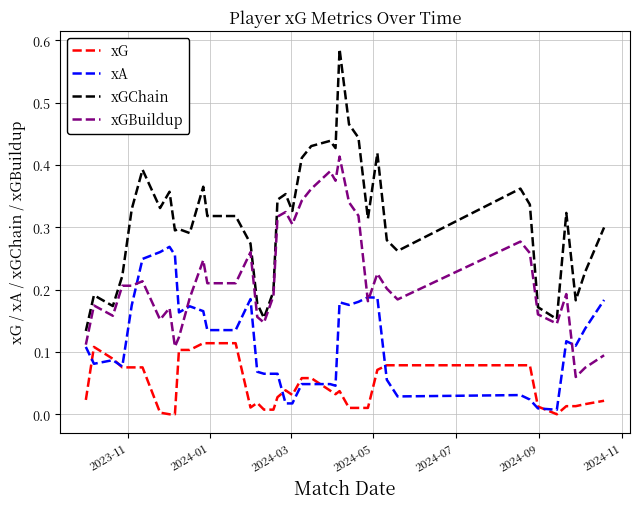

Count the number of categories in the chart.

40